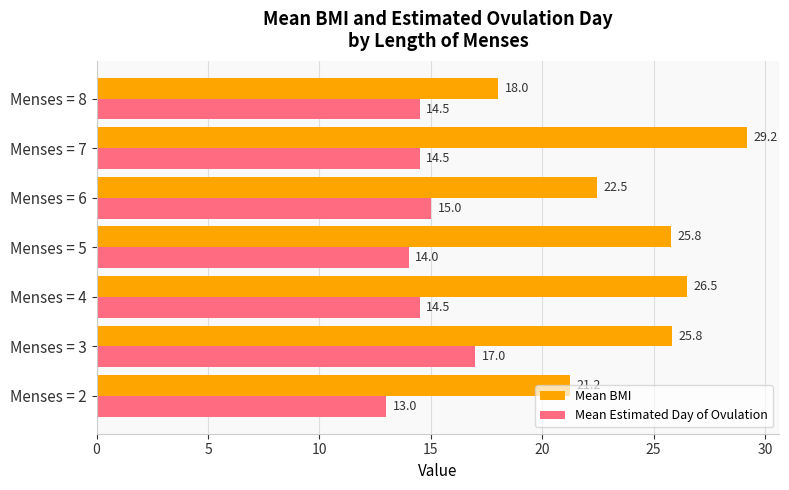

How many categories are shown in the chart?

7